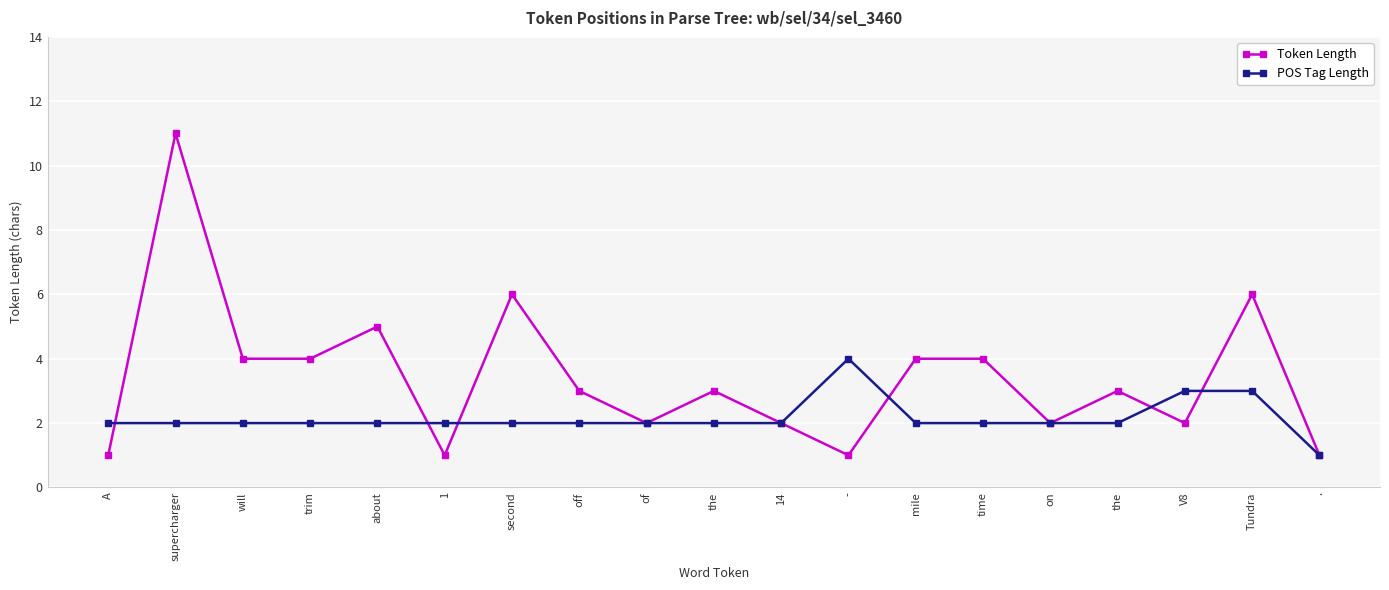

Count the Token Length values in the range 2 to 4.

11